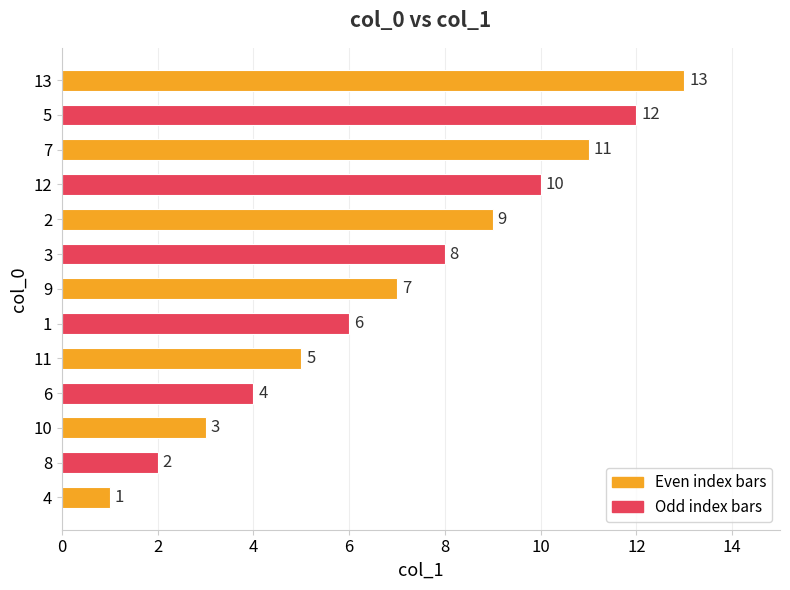

How many data points does each series have?

13